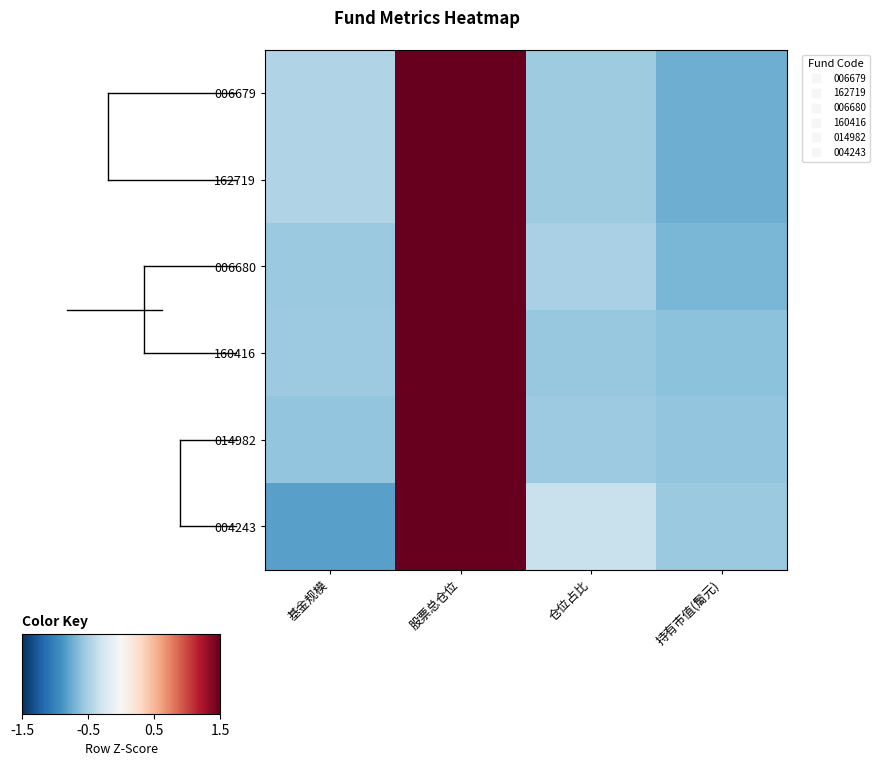

Rank the series by their maximum value, from lowest to highest.

004243, 006679, 162719, 006680, 160416, 014982